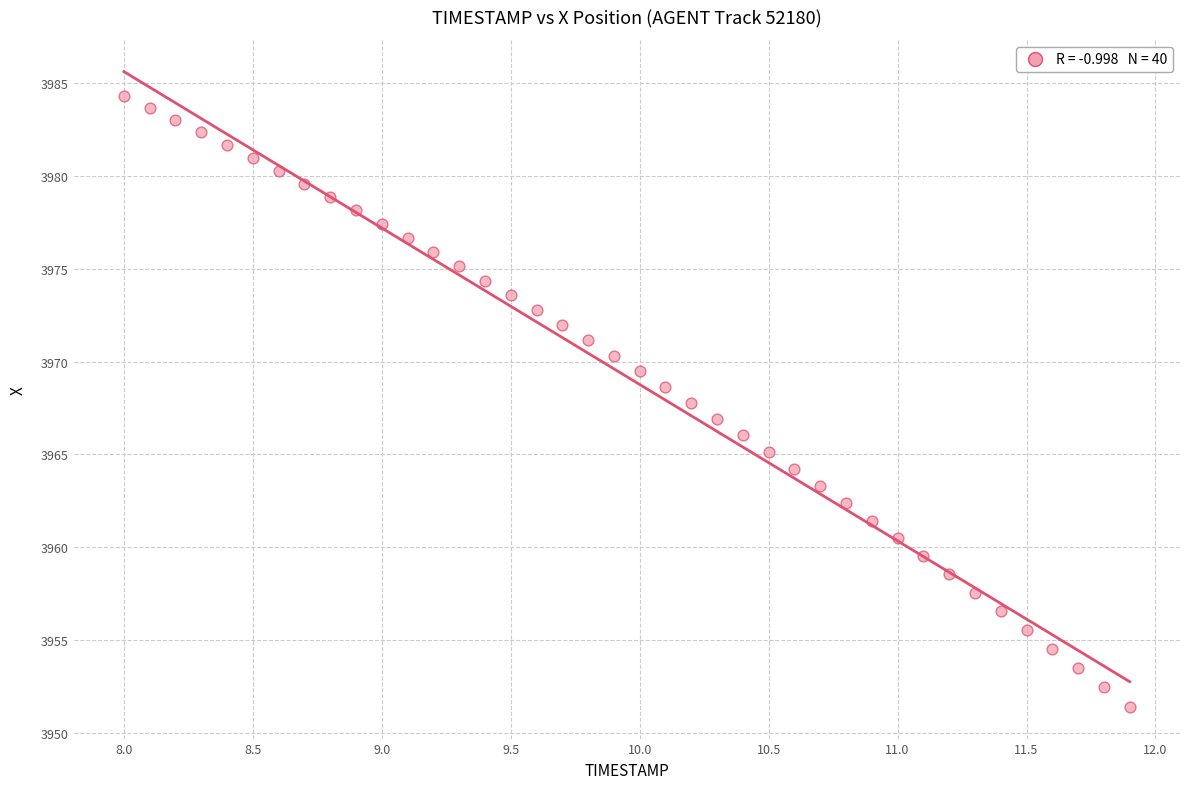

What is the range of Y values (max minus min)?

32.9